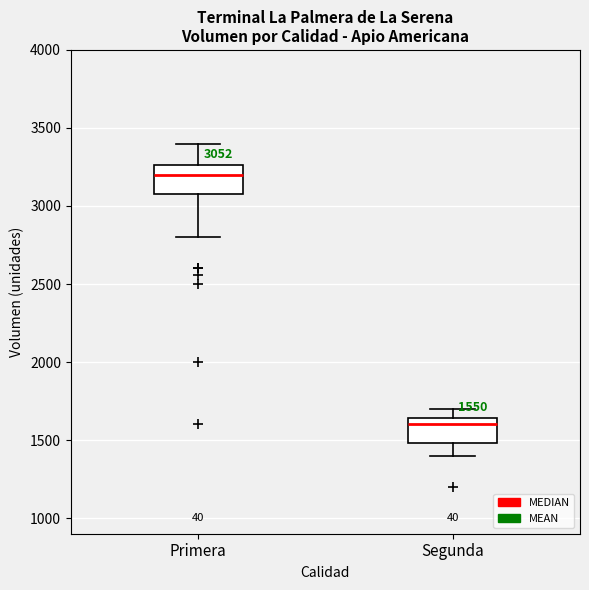

Which box's median line is the lowest?

Segunda